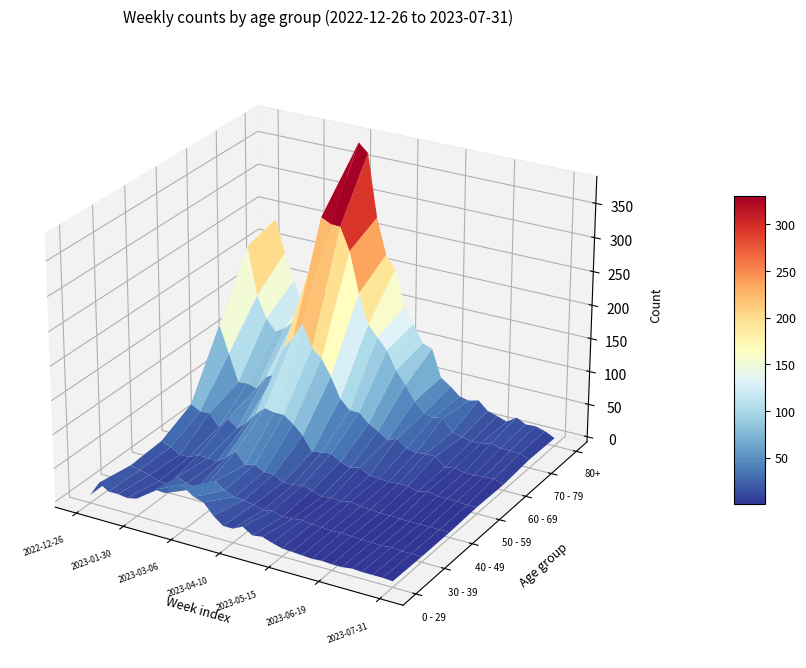

Count the number of data series in this chart.

7